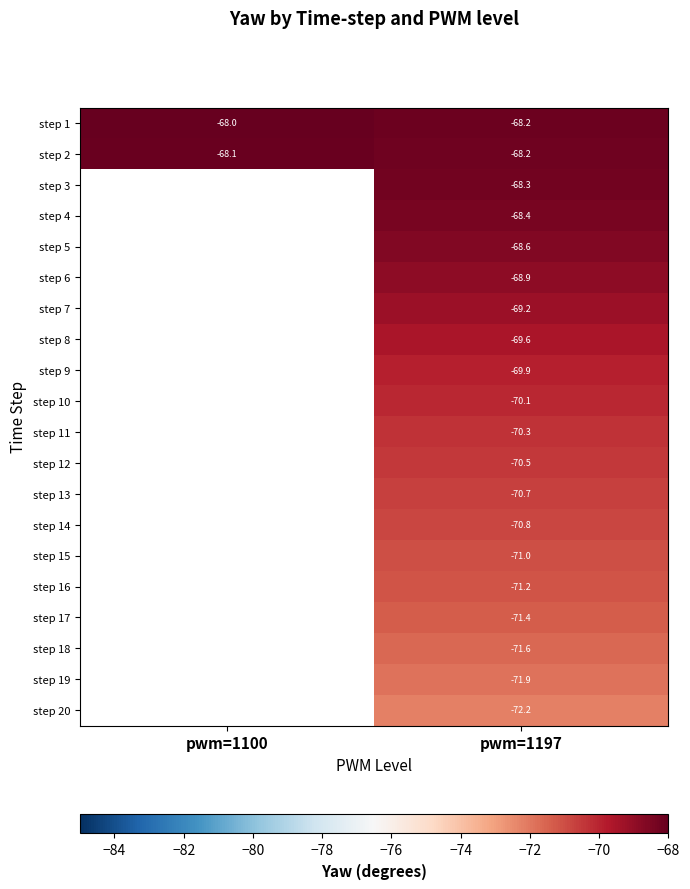

Is the value of step 5 at pwm=1197 greater than the value of step 2 at pwm=1100?

No